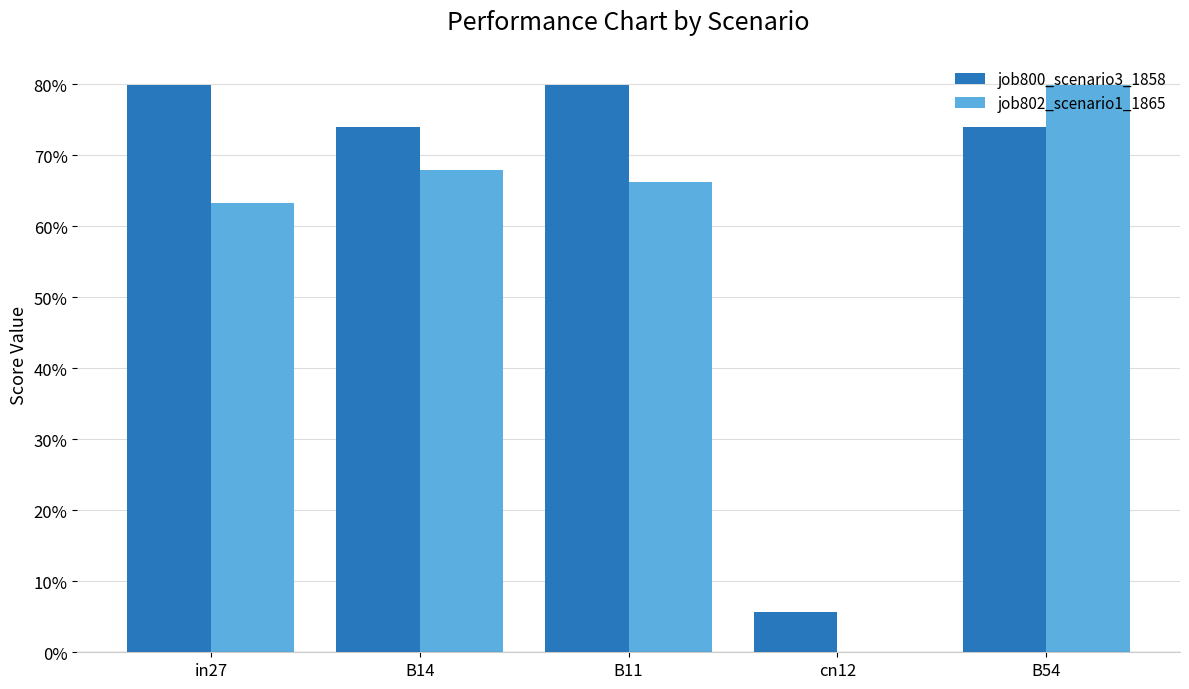

List the series in order of their overall mean, lowest first.

job802_scenario1_1865, job800_scenario3_1858